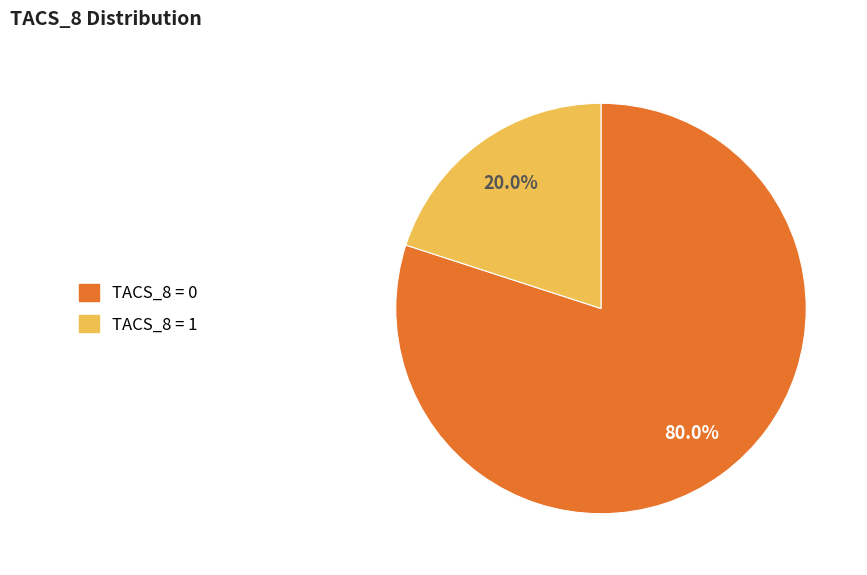

Is there any slice that represents more than half of the pie?

Yes